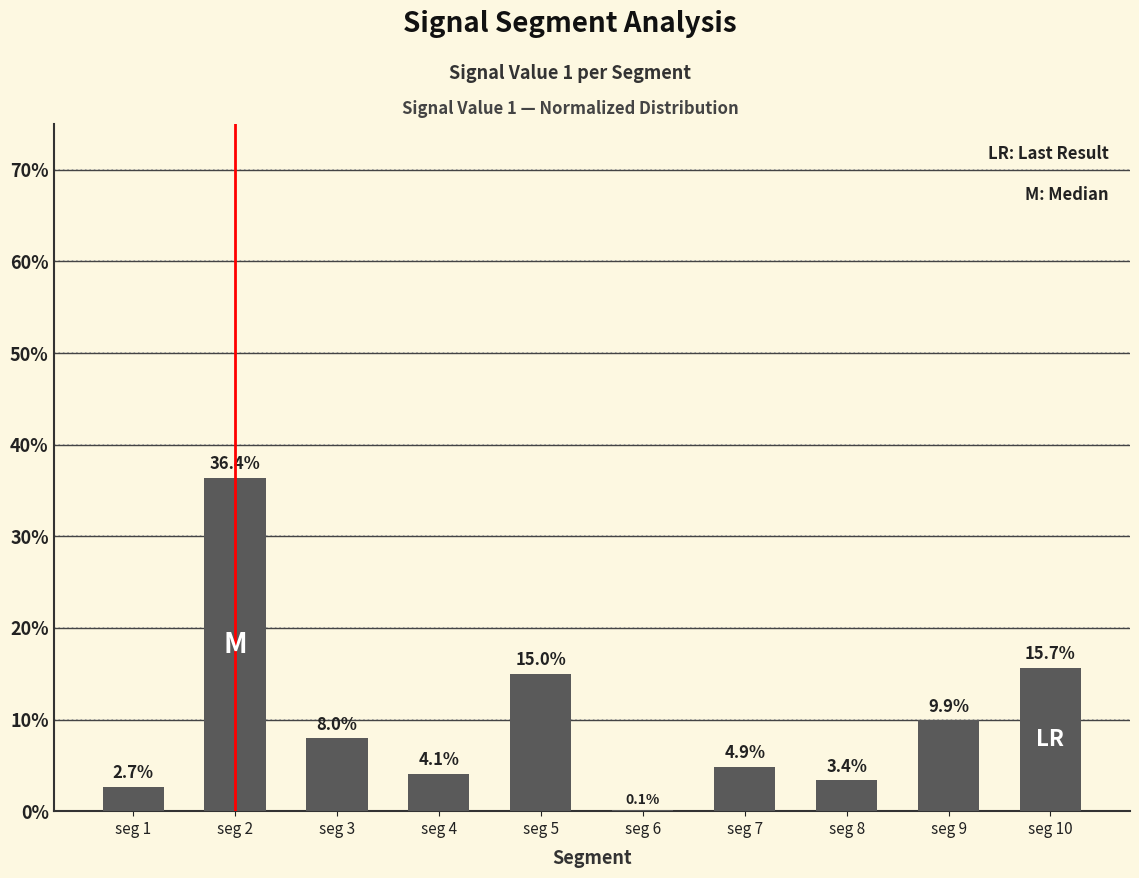

How many distinct data groups are displayed?

1